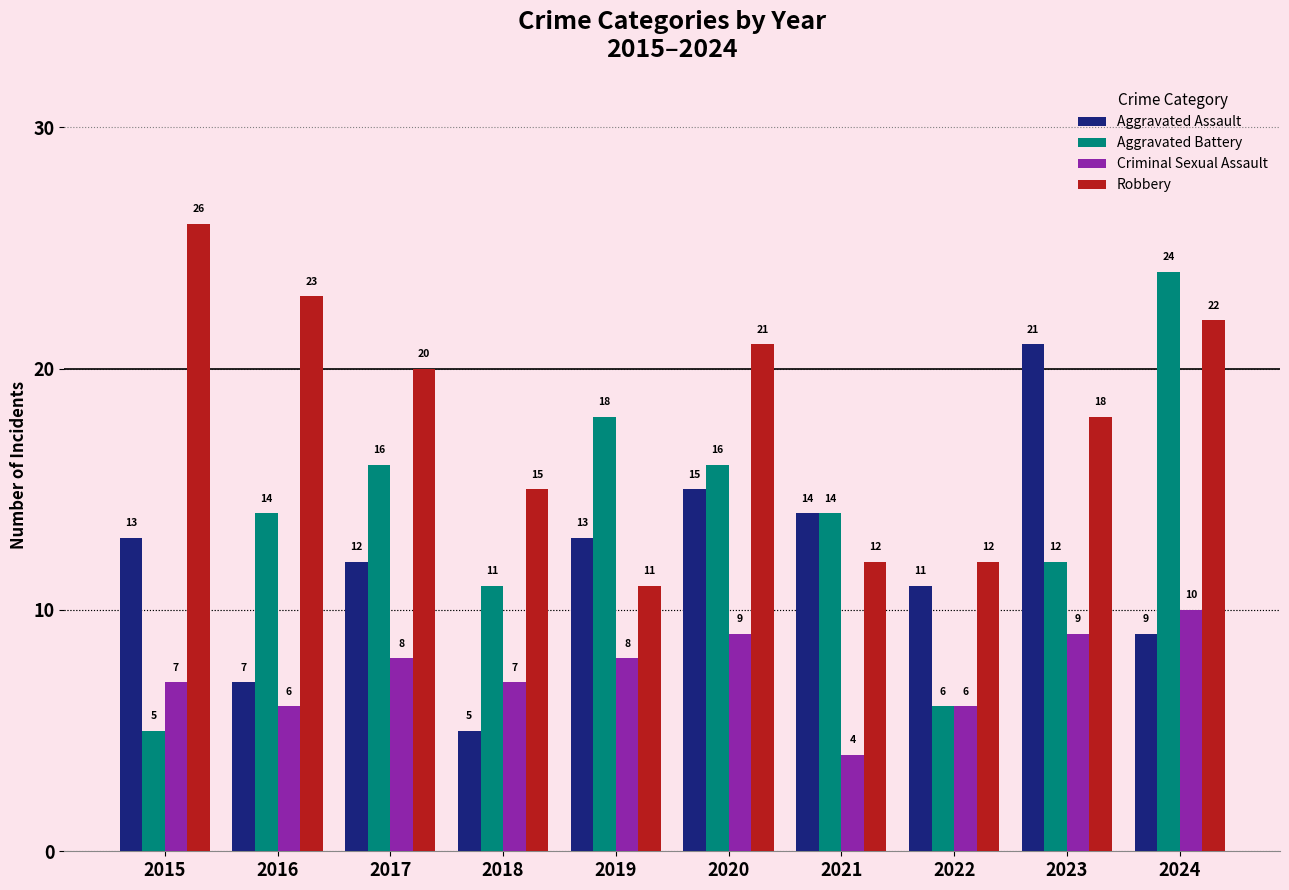

Rank the series at 2017 from lowest to highest value.

Criminal Sexual Assault, Aggravated Assault, Aggravated Battery, Robbery